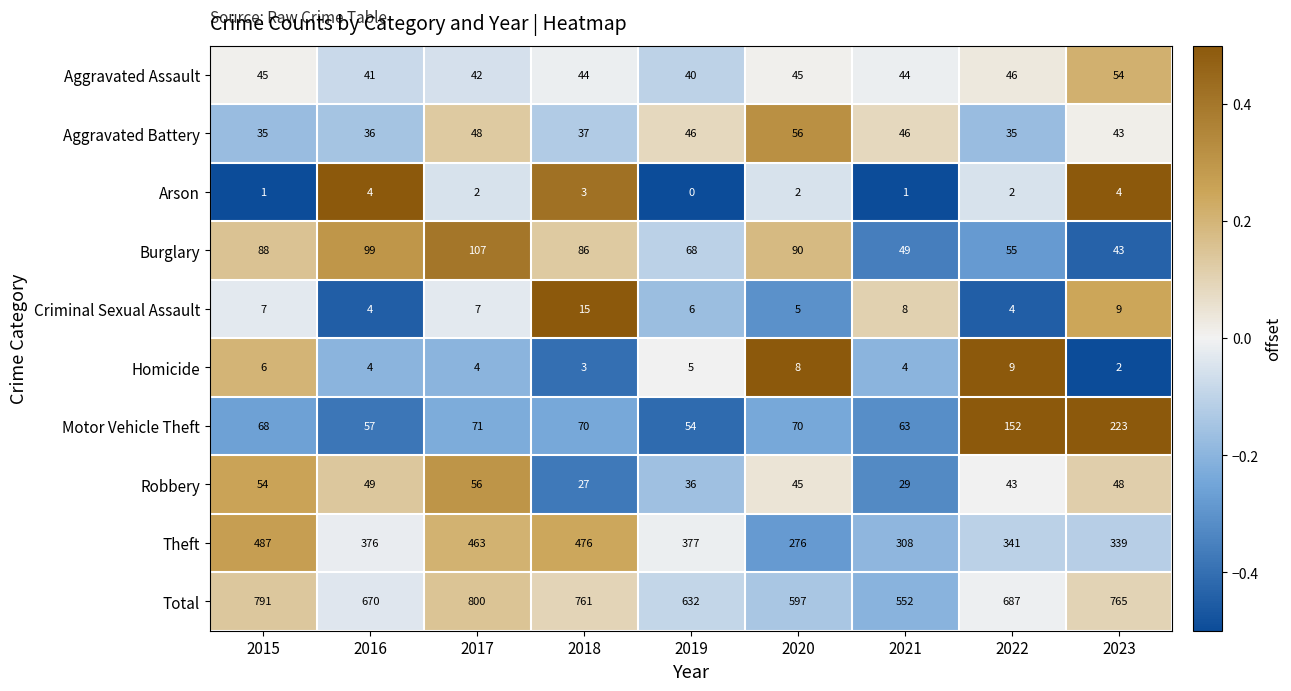

How many data points does each series have?

9